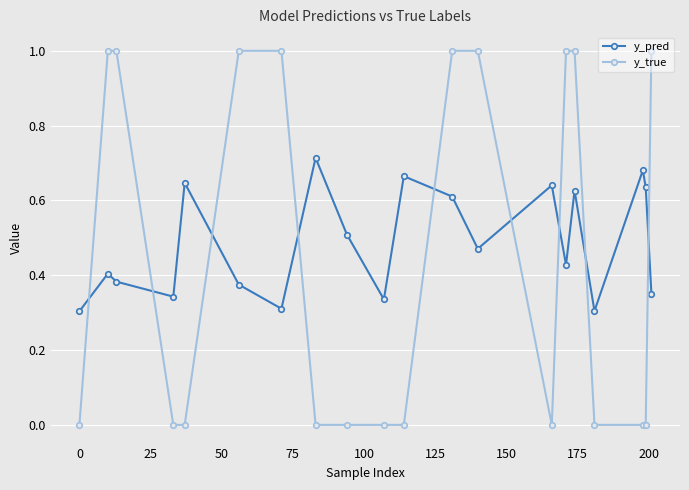

List the series in order of their peak value, lowest first.

y_pred, y_true